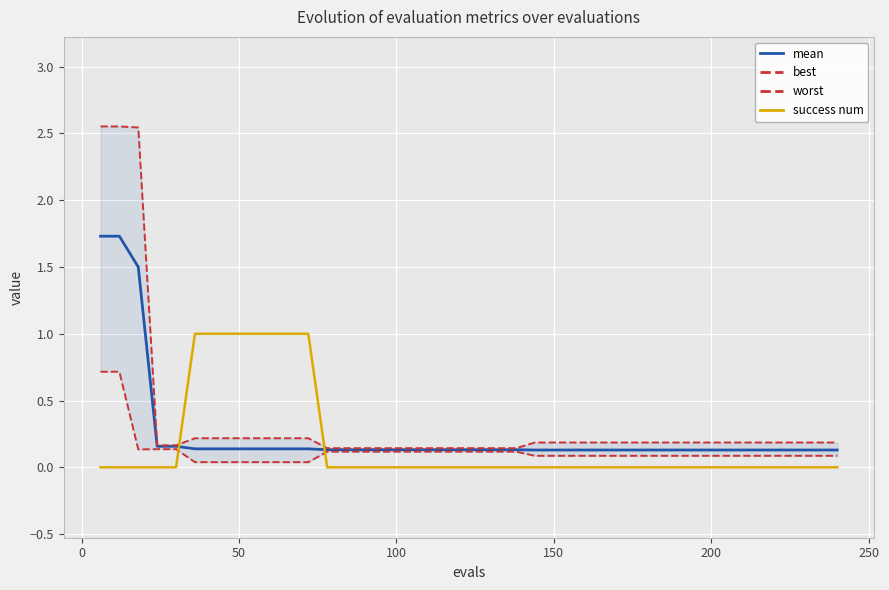

How many intersections are there between mean and success num?

2